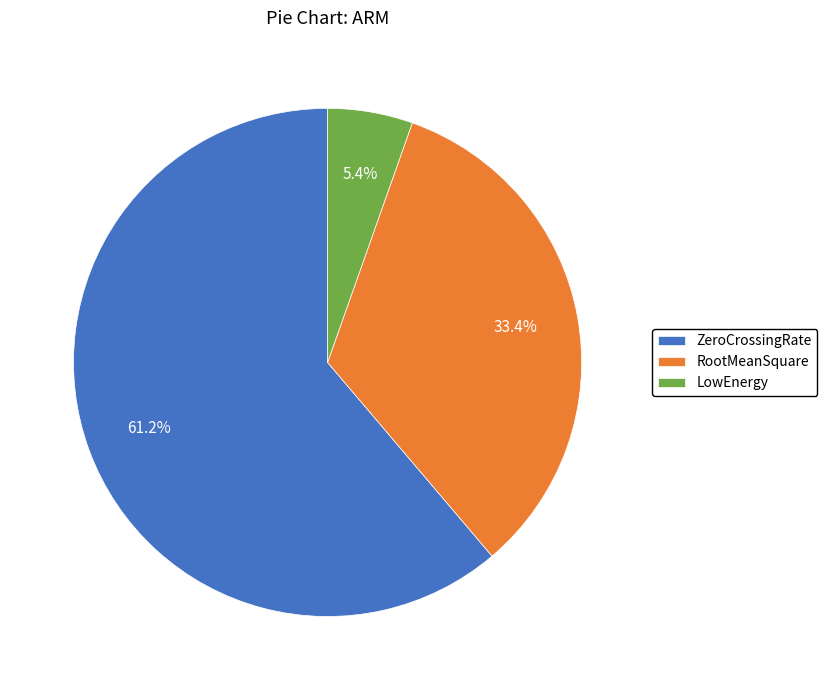

To the nearest percent, what is the difference between the largest and smallest slice percentages?

56%